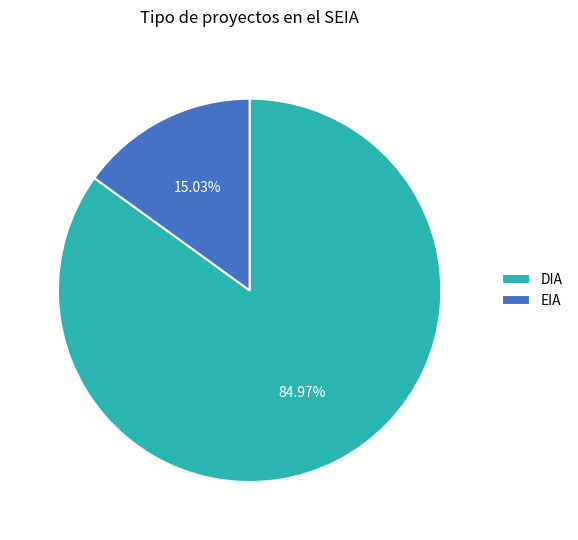

To the nearest percent, what is the combined percentage of DIA and EIA?

100%